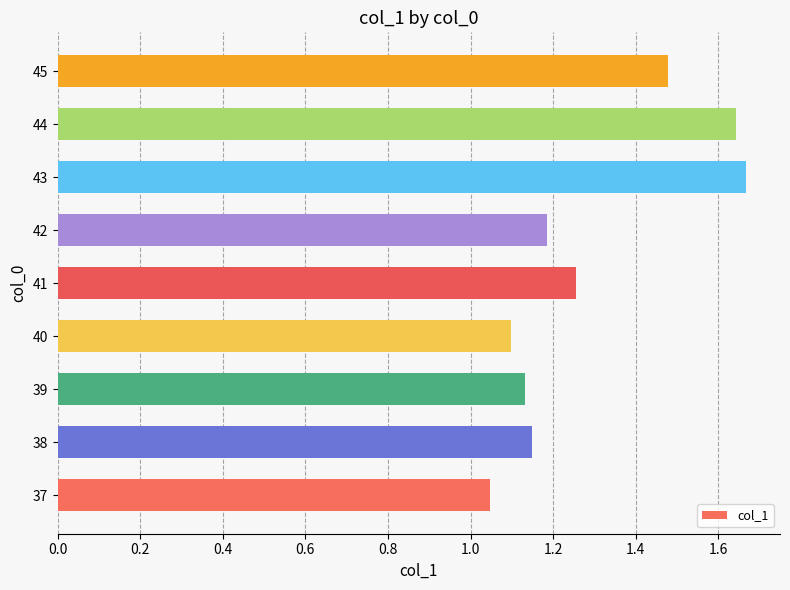

Read the value at 42.

1.2